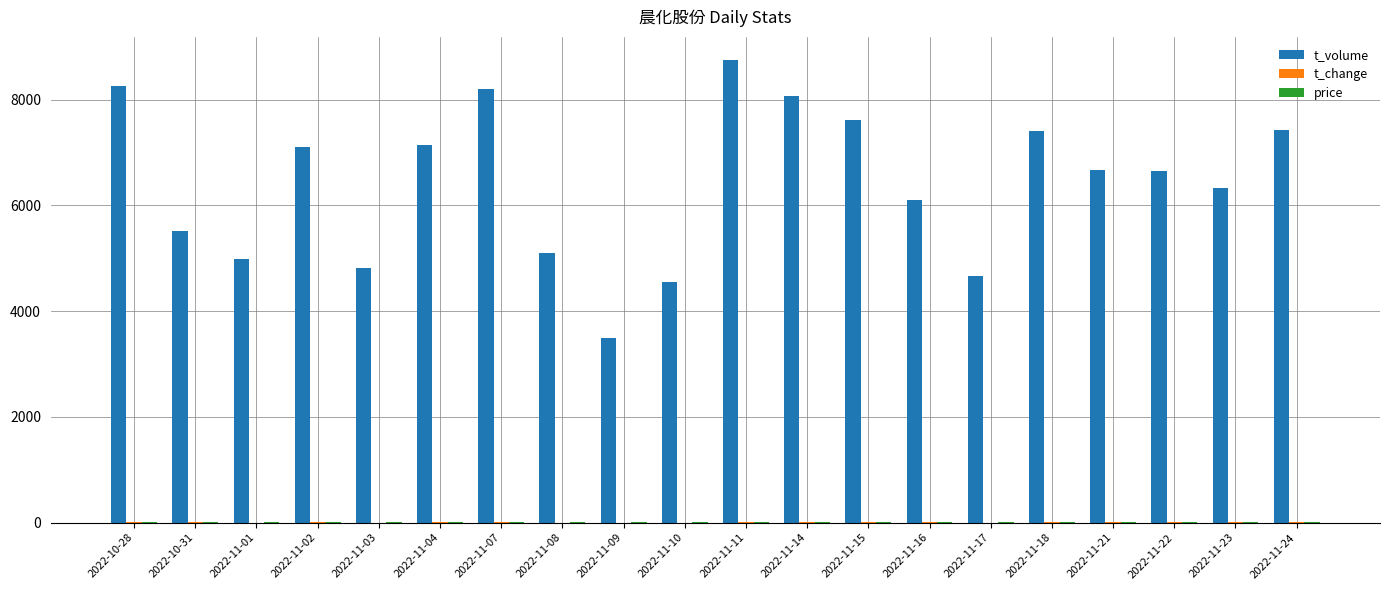

How many groups of bars are there?

20